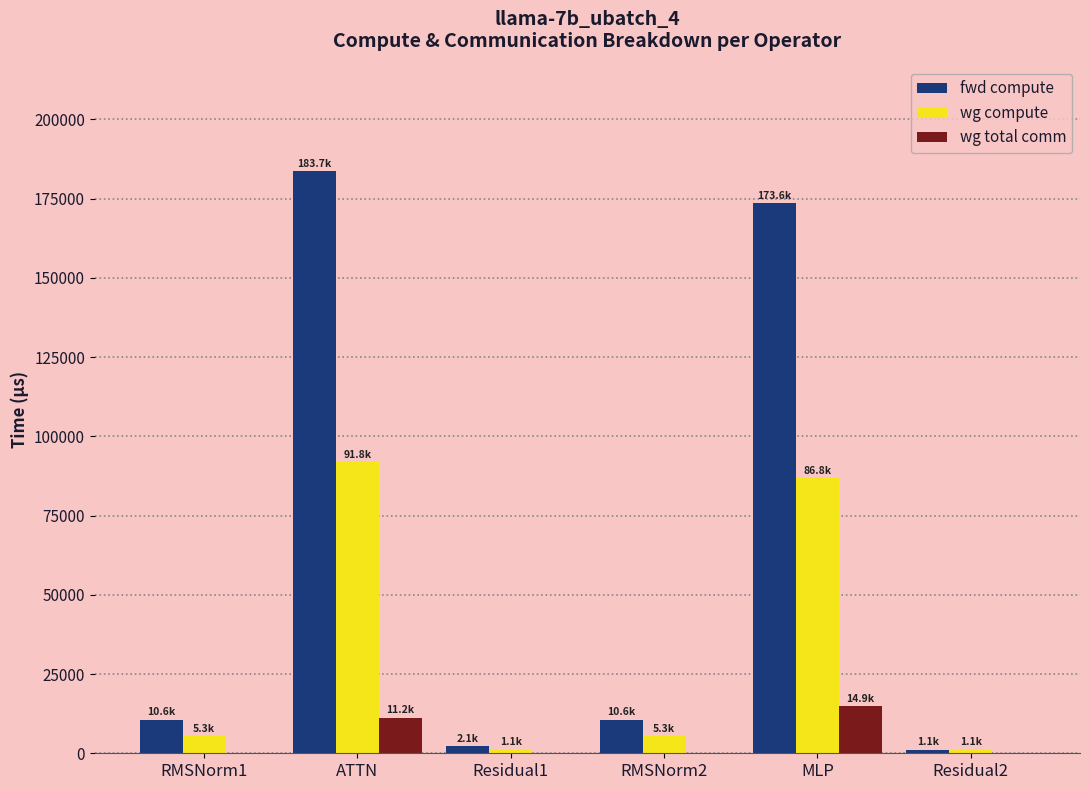

Are the bars grouped side by side (vs. stacked)?

Yes